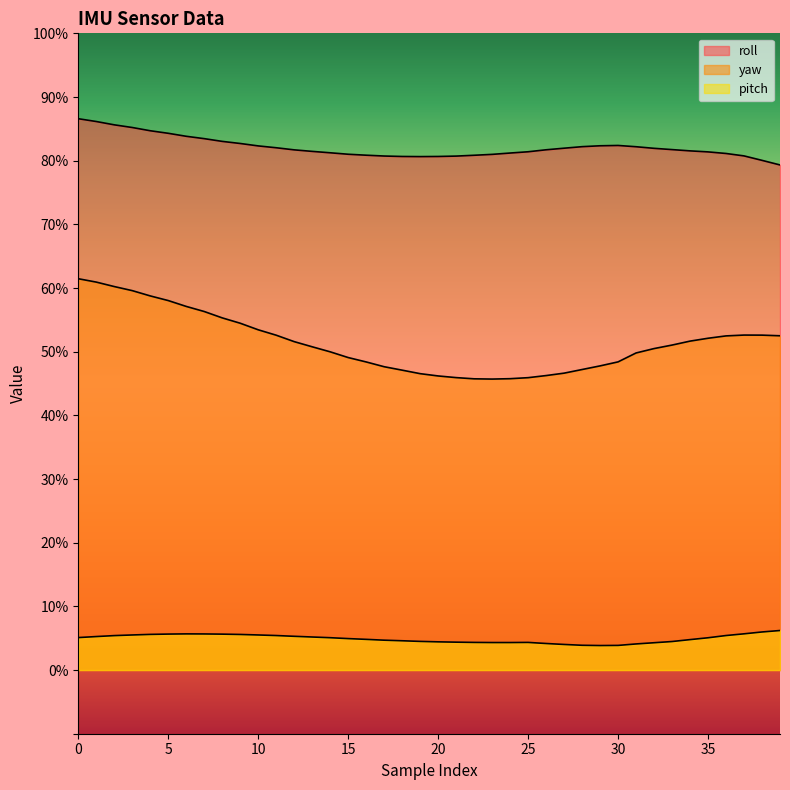

List the series in order of their overall mean, lowest first.

pitch, yaw, roll